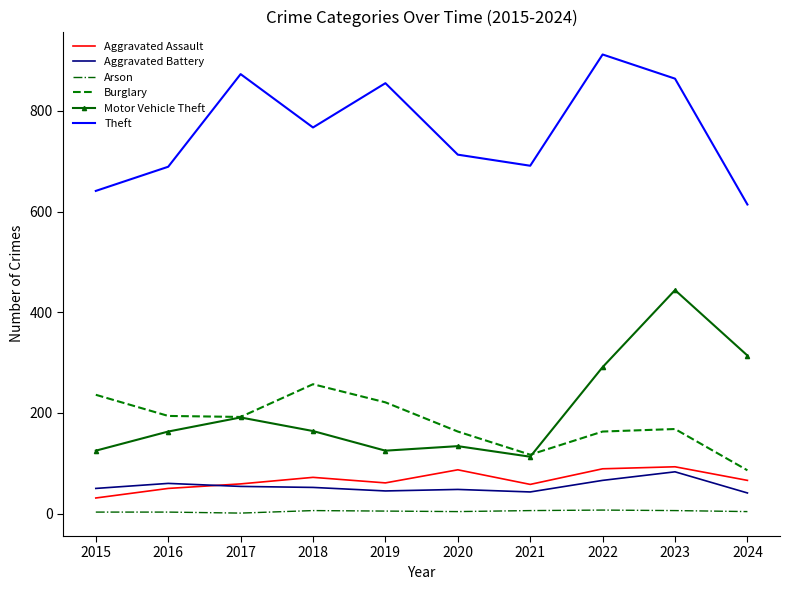

The value of Arson at 2016 is 3. True or false?

True